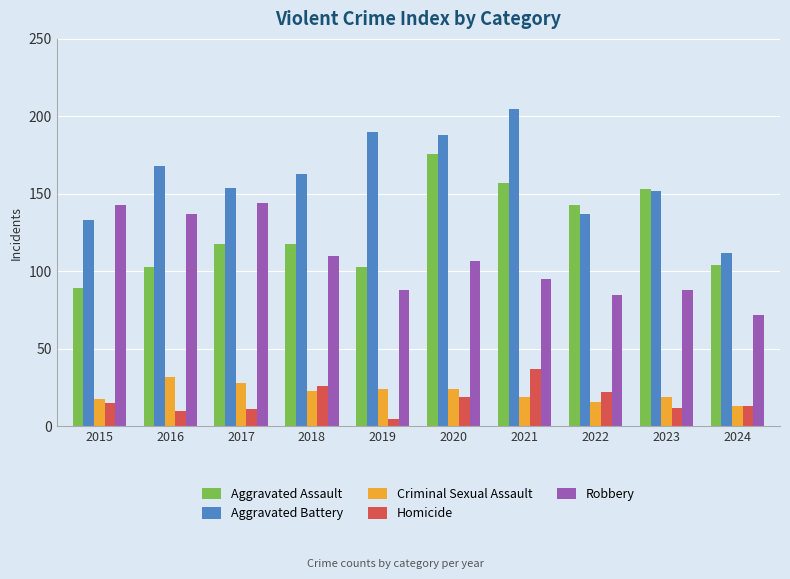

How many bars are there in total?

50